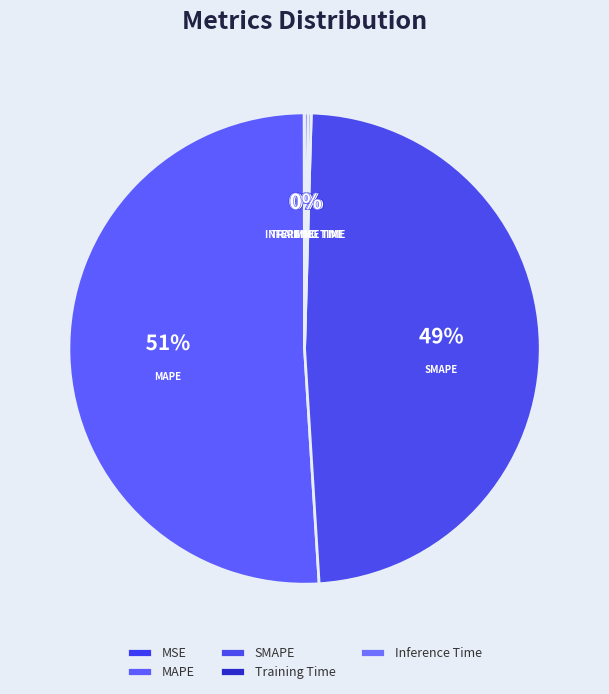

To the nearest percent, what is the difference between the largest and smallest slice percentages?

51%